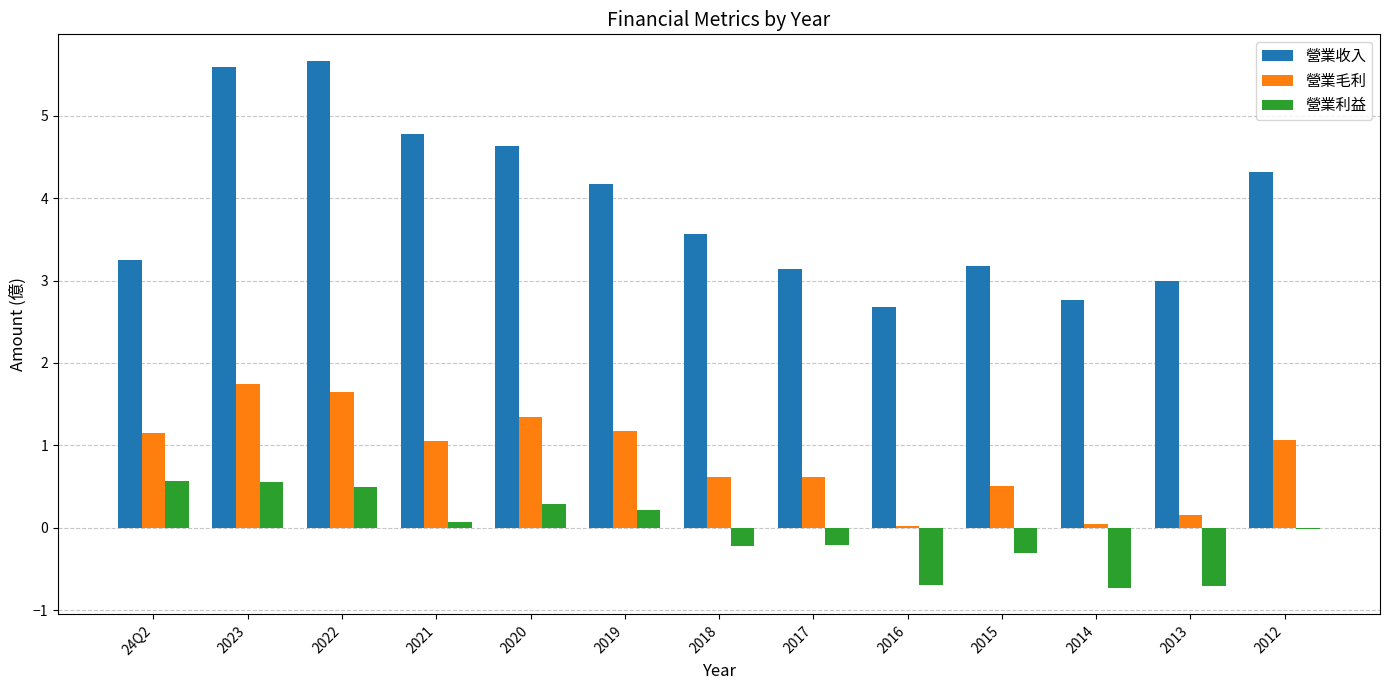

What is the sum of all 營業毛利 values?

11.1